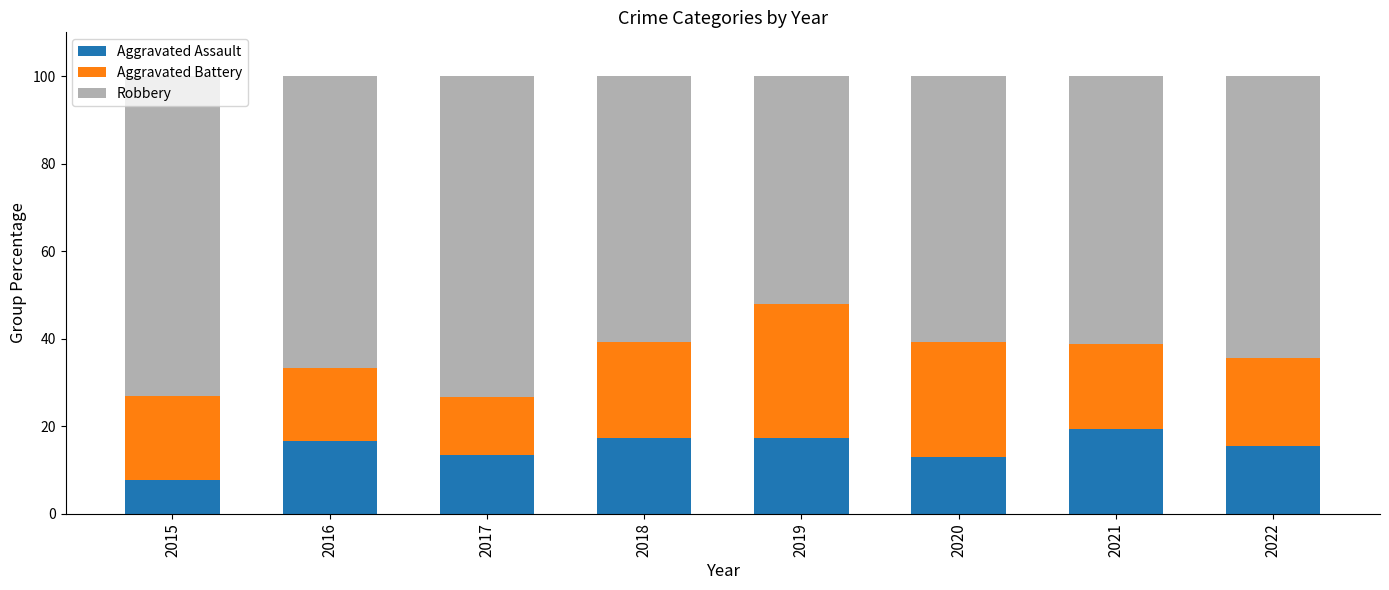

What is the minimum value for Aggravated Assault?

7.7